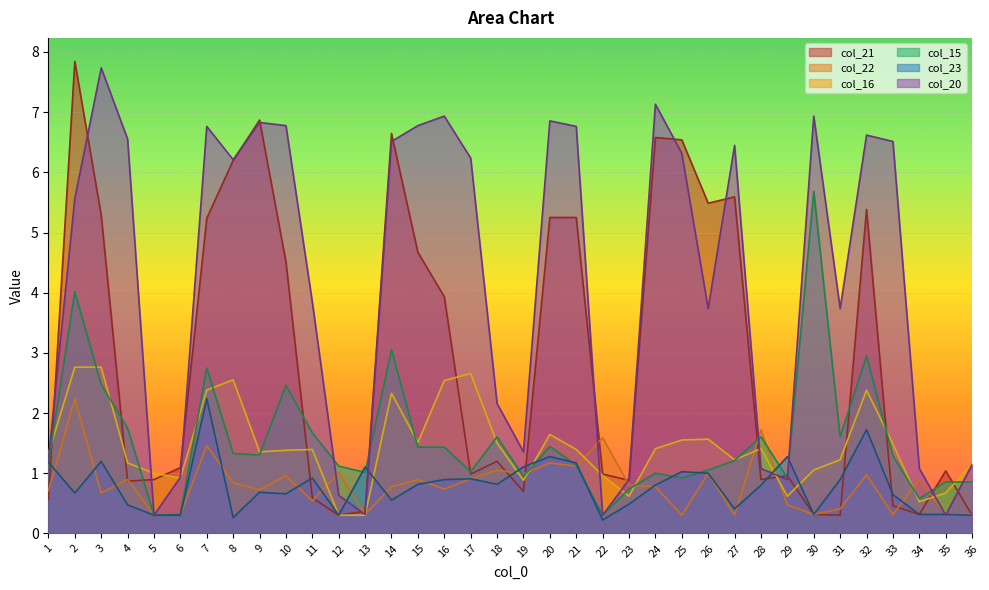

At which category is the sum across all series the highest?

2